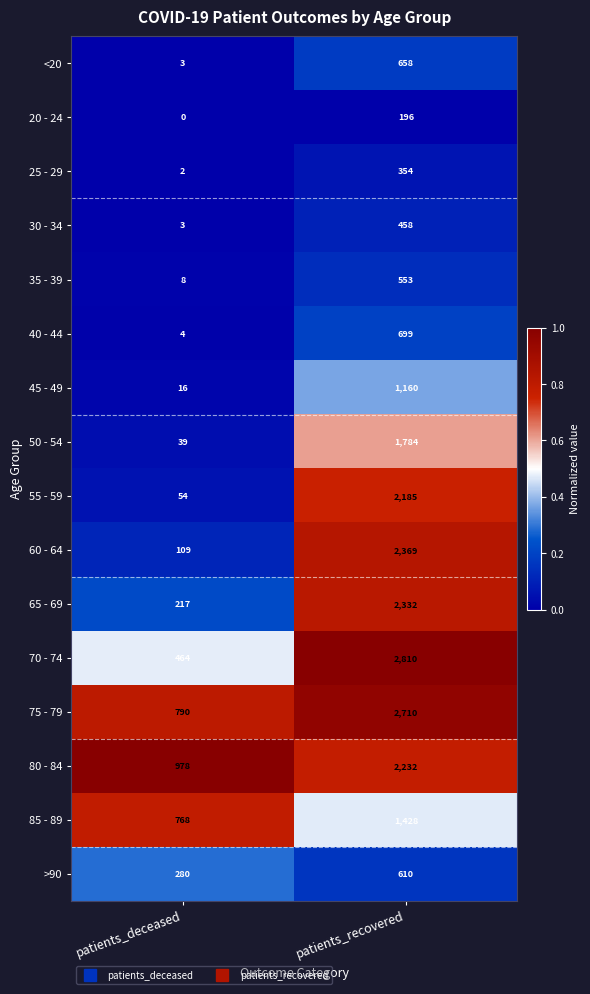

At which label is 70 - 74 closest to 1637?

patients_deceased